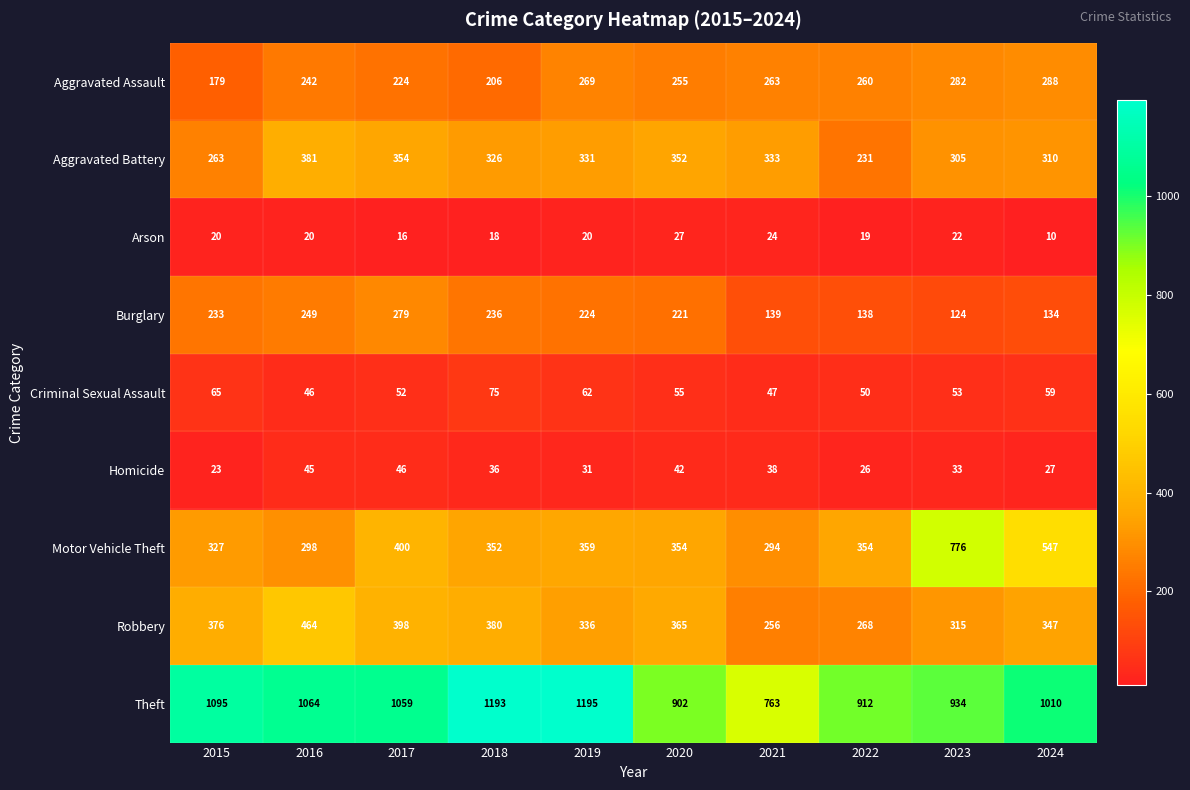

What is the average value of the Theft series?

1013